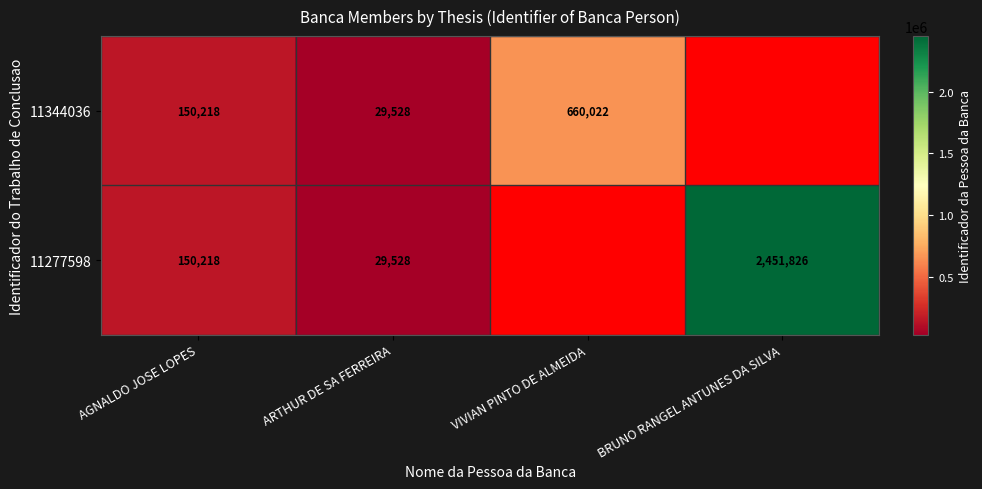

At which label does 11344036 reach its minimum?

ARTHUR DE SA FERREIRA